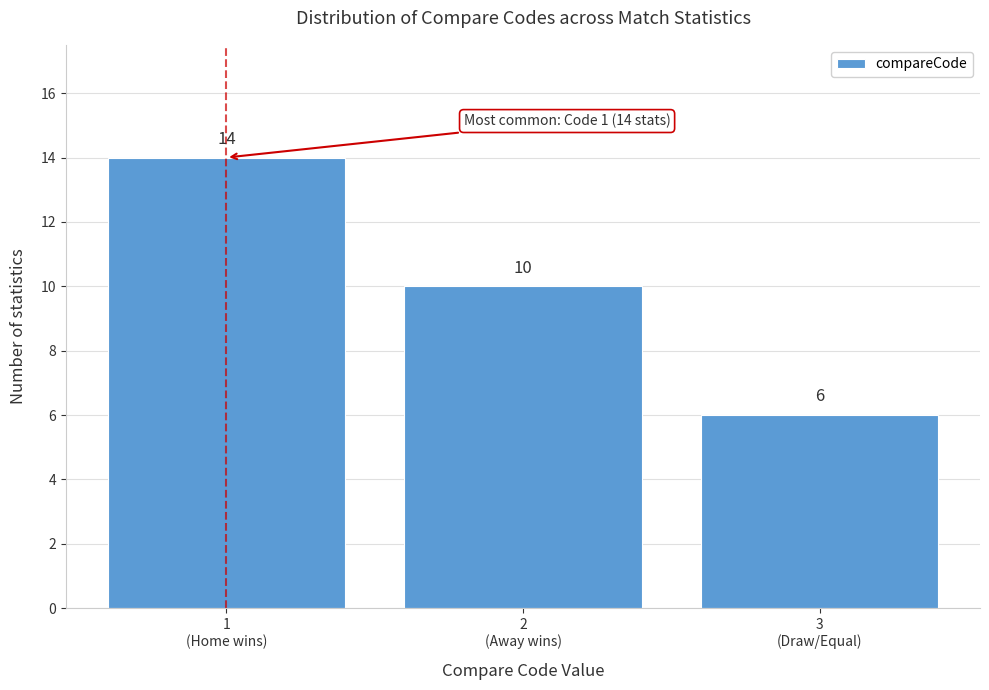

Reading left to right, what are all the values shown in this chart?

14	10	6